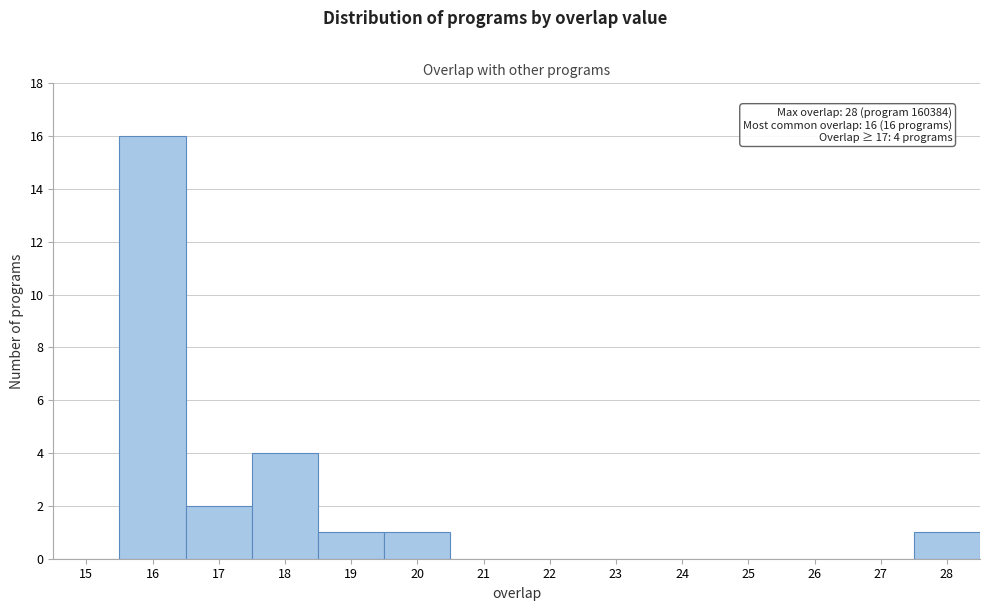

Reading left to right, list all the values displayed in this chart.

15=0	16=16	17=2	18=4	19=1	20=1	21=0	22=0	23=0	24=0	25=0	26=0	27=0	28=1